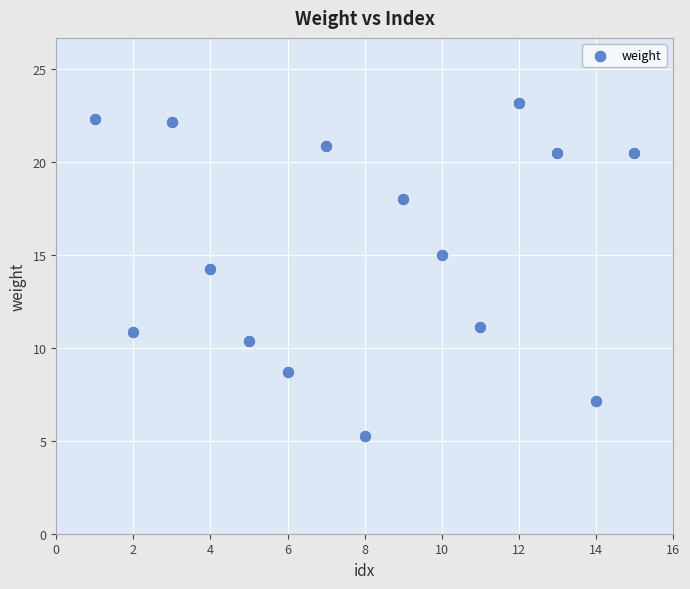

What Y value in the scatter plot is closest to 14?

14.3